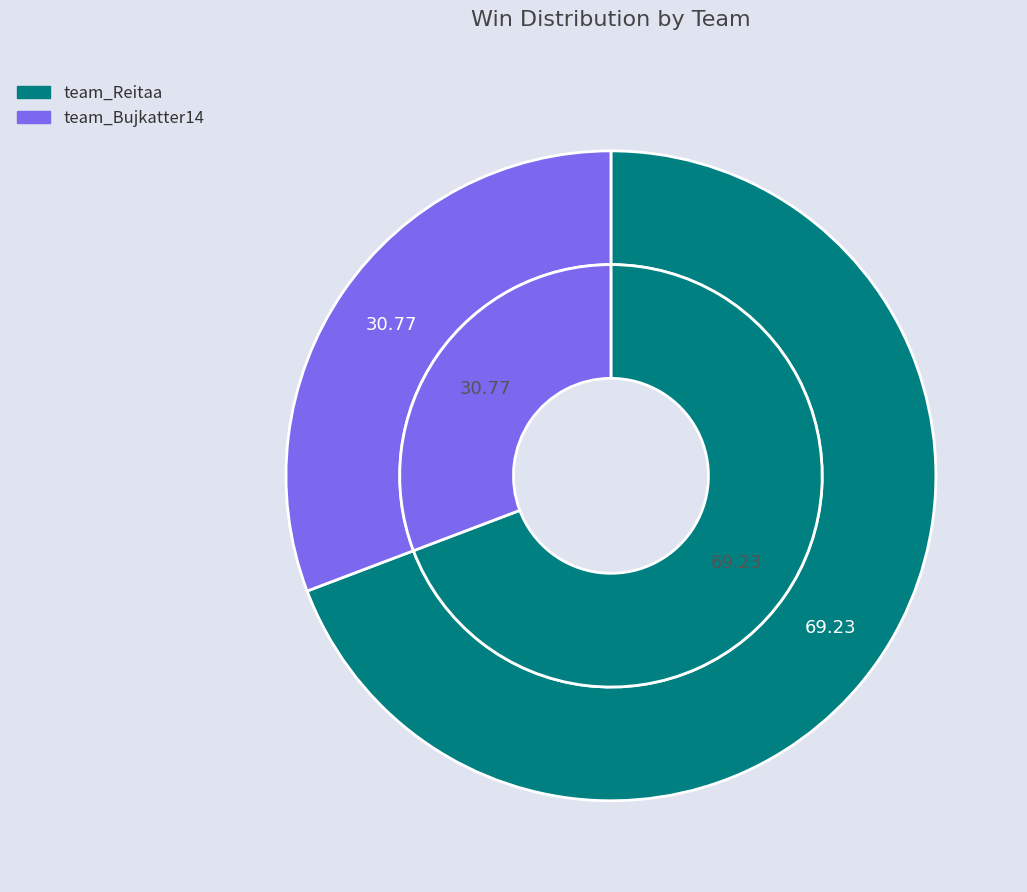

To the nearest percent, what percentage of the pie is team_Bujkatter14?

31%